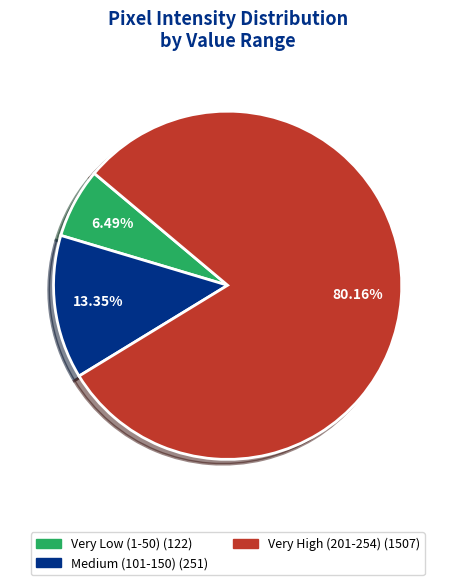

Does any single category account for the majority?

Yes